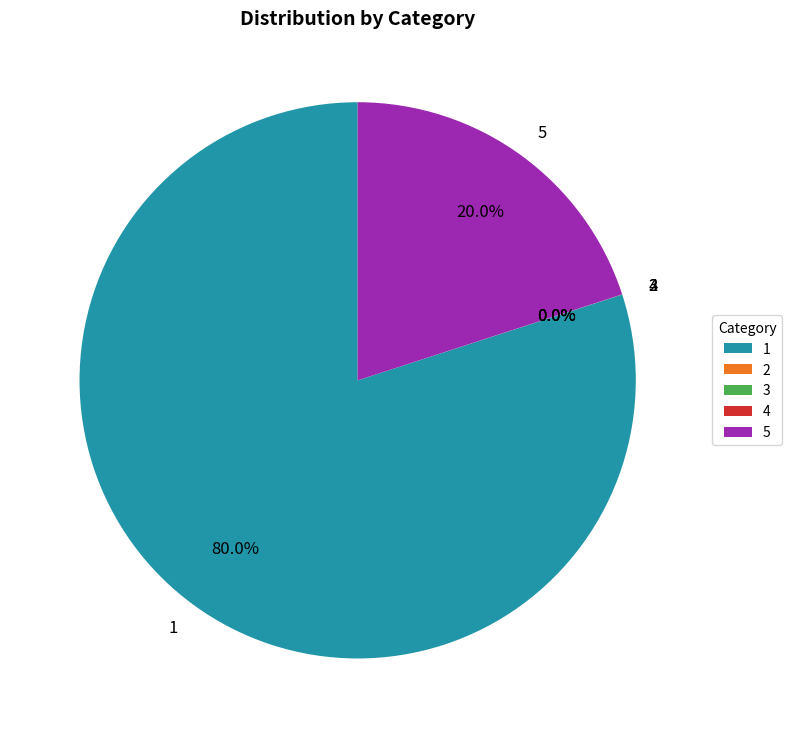

Does 1 account for over 50% of the chart?

Yes